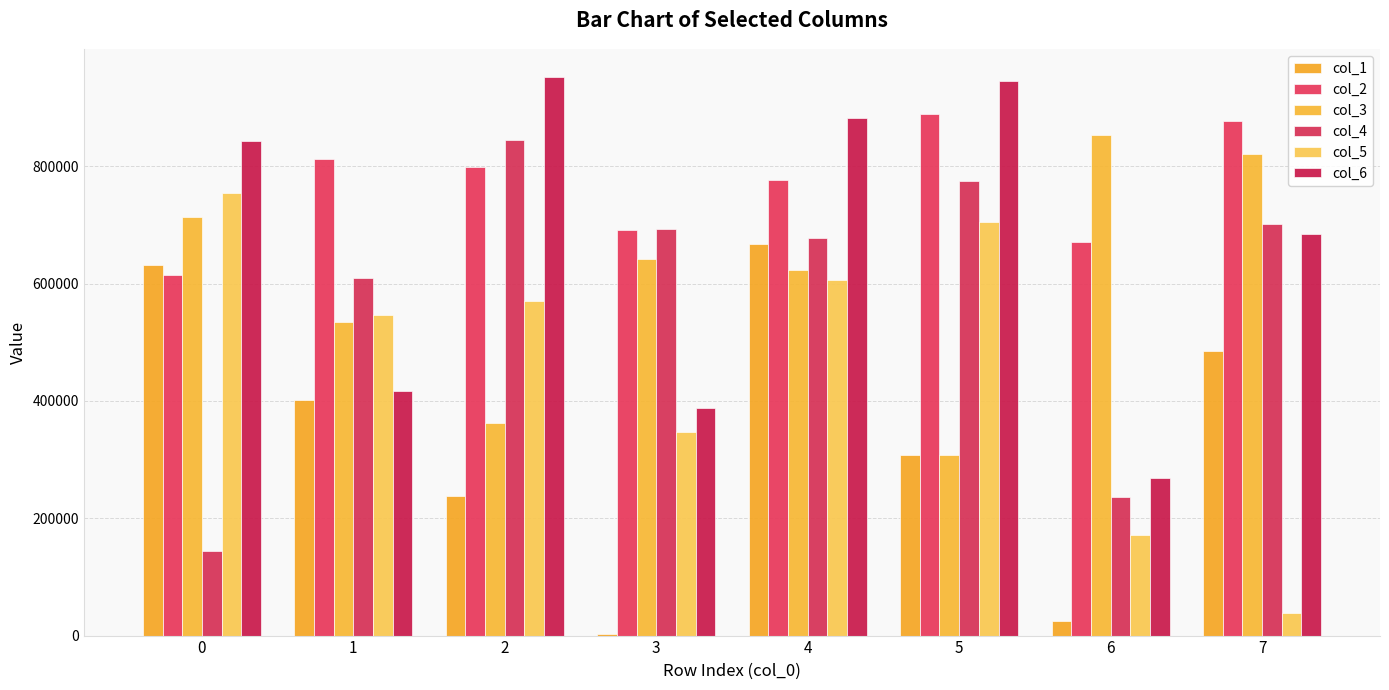

What is the difference between the col_2 values at 4 and 3?

85471